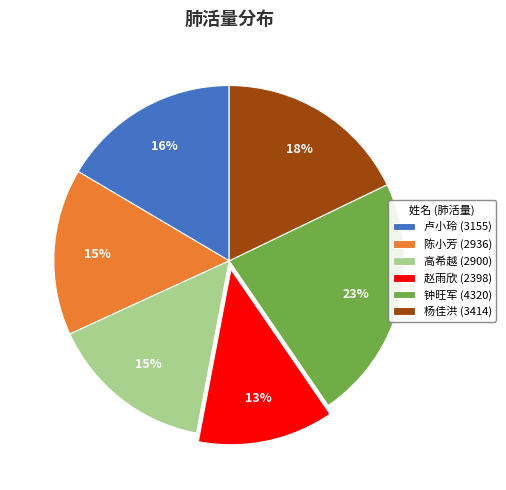

To the nearest percent, what portion does 高希越 represent?

15%